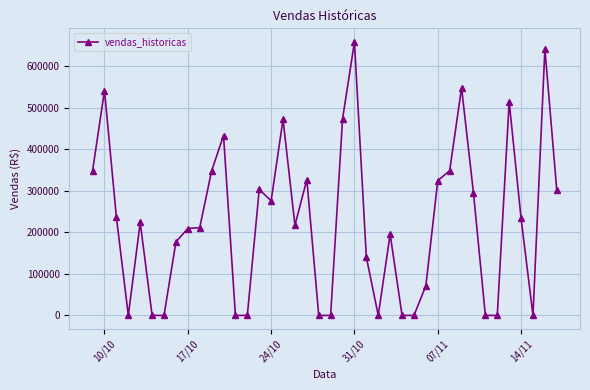

True or false: there are more than 2 points higher than both neighbors.

True